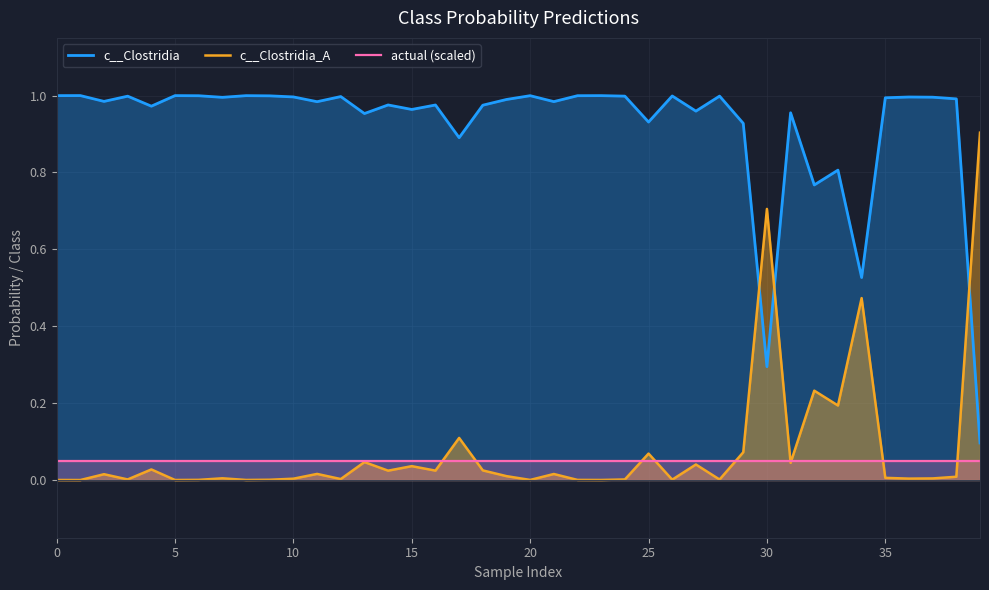

What is the value of the c__Clostridia_A point at the 18th from the left?

0.1